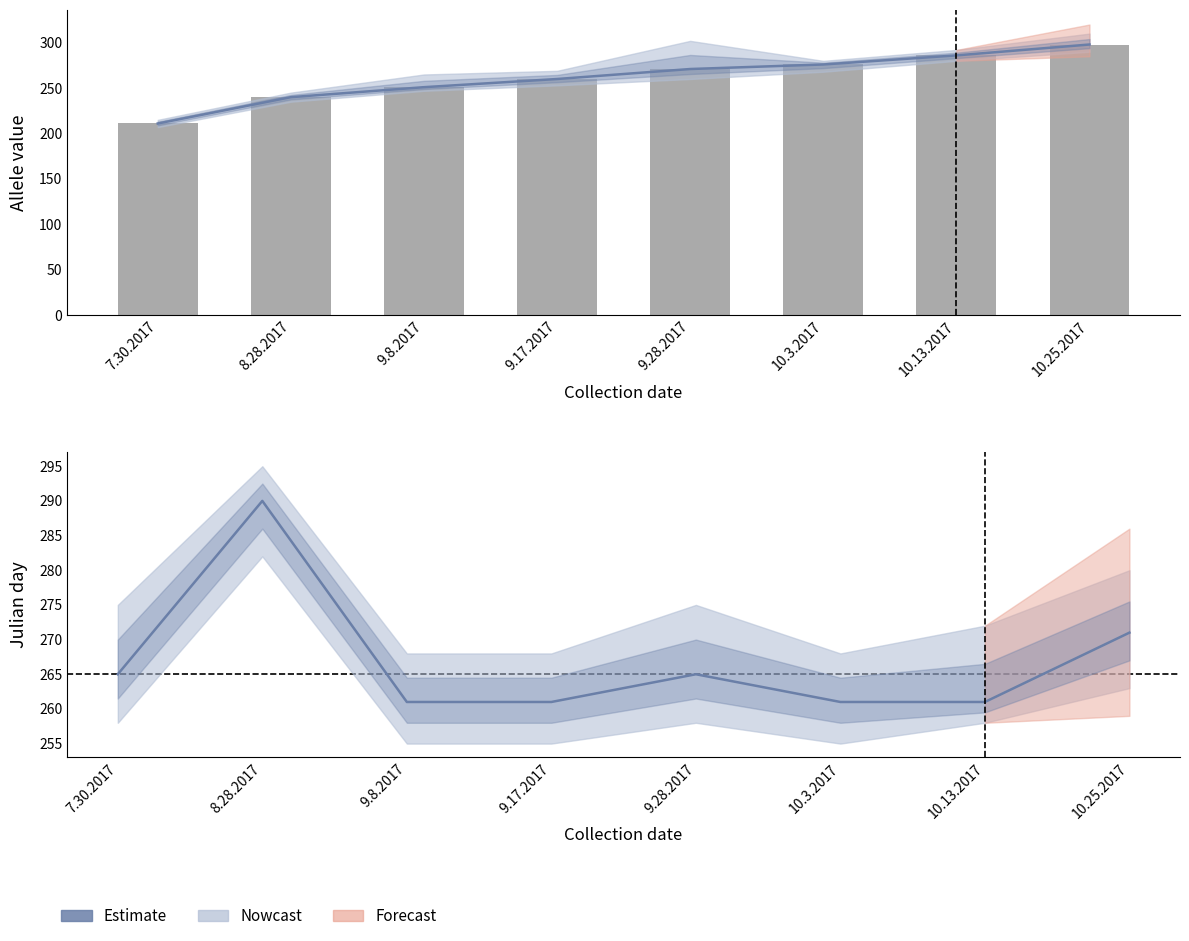

List the labels in order of value, largest first.

8.28.2017, 10.25.2017, 7.30.2017, 9.28.2017, 9.8.2017, 9.17.2017, 10.3.2017, 10.13.2017